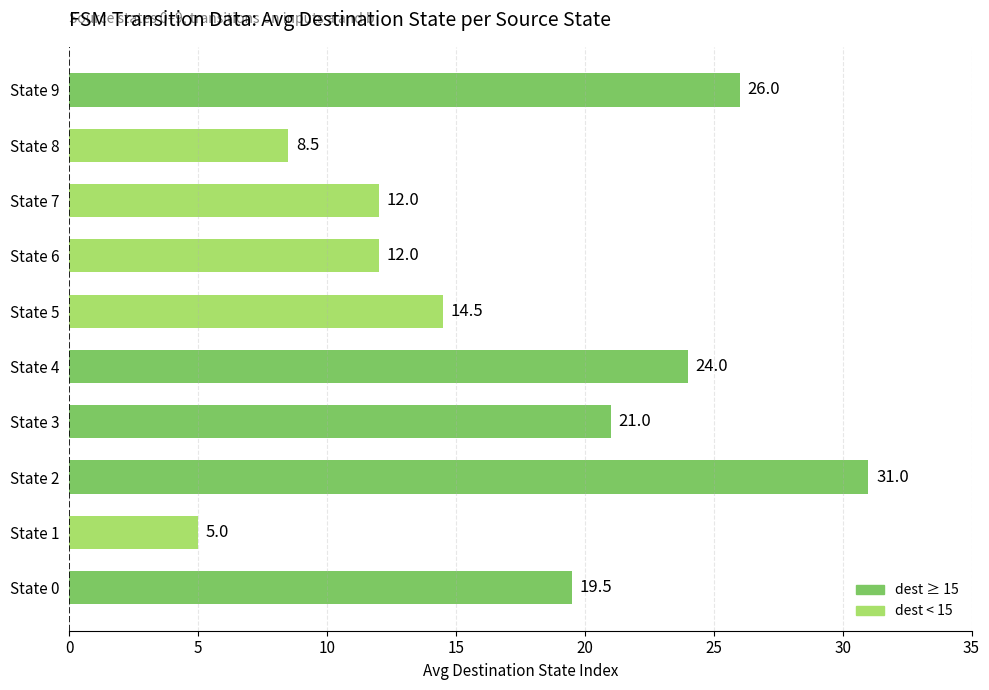

Are the bars horizontal?

Yes